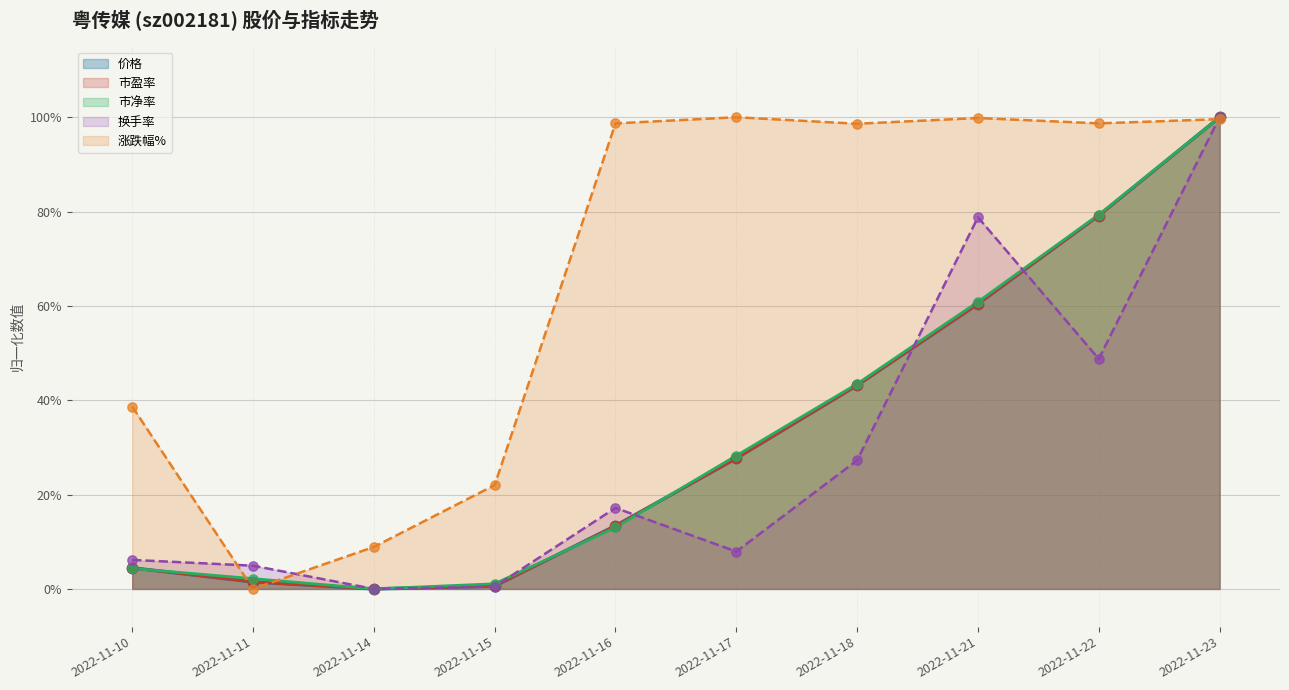

Which series has the largest total across all categories?

涨跌幅%